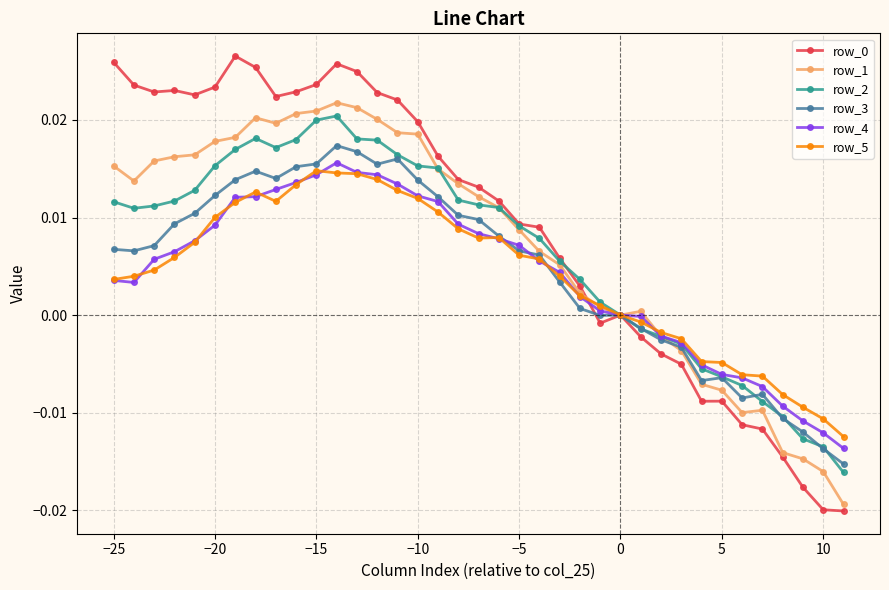

Which series ends up on top after the final intersection of row_3 and row_2?

row_3